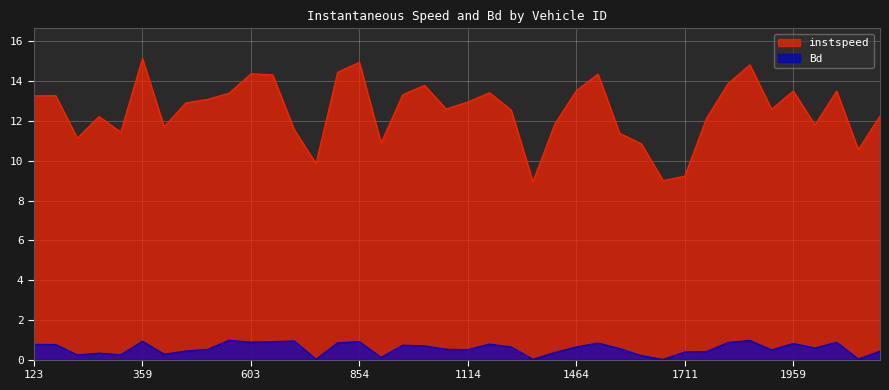

What is the greatest value displayed?

15.1